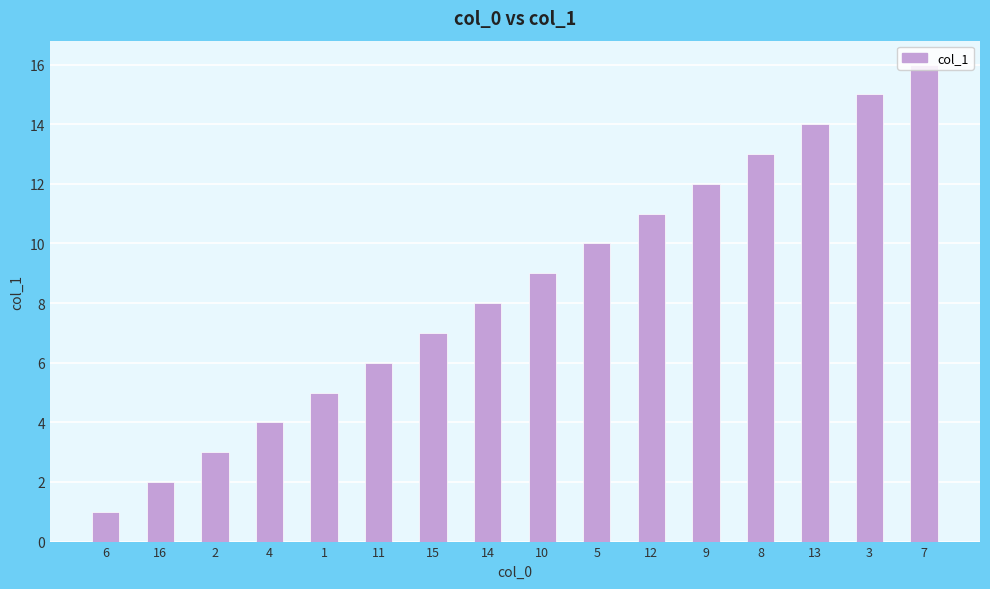

Reading right to left, extract all data points from this chart.

16	15	14	13	12	11	10	9	8	7	6	5	4	3	2	1